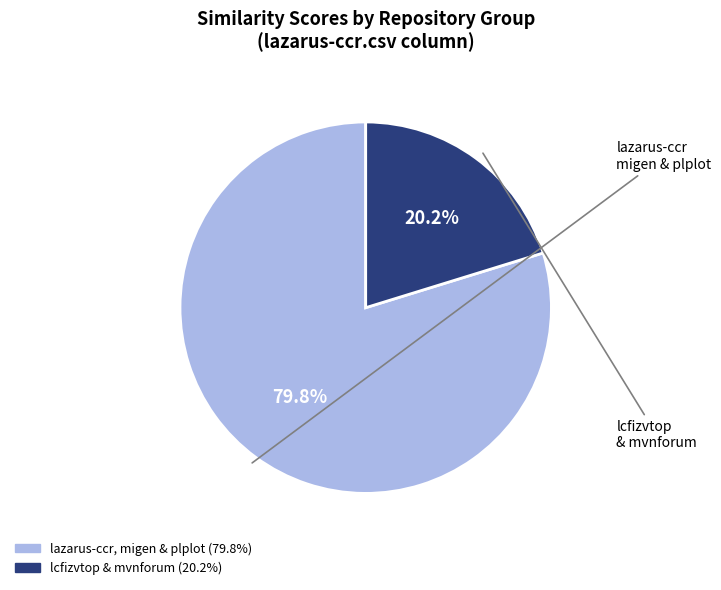

Is there a majority slice in this chart?

Yes